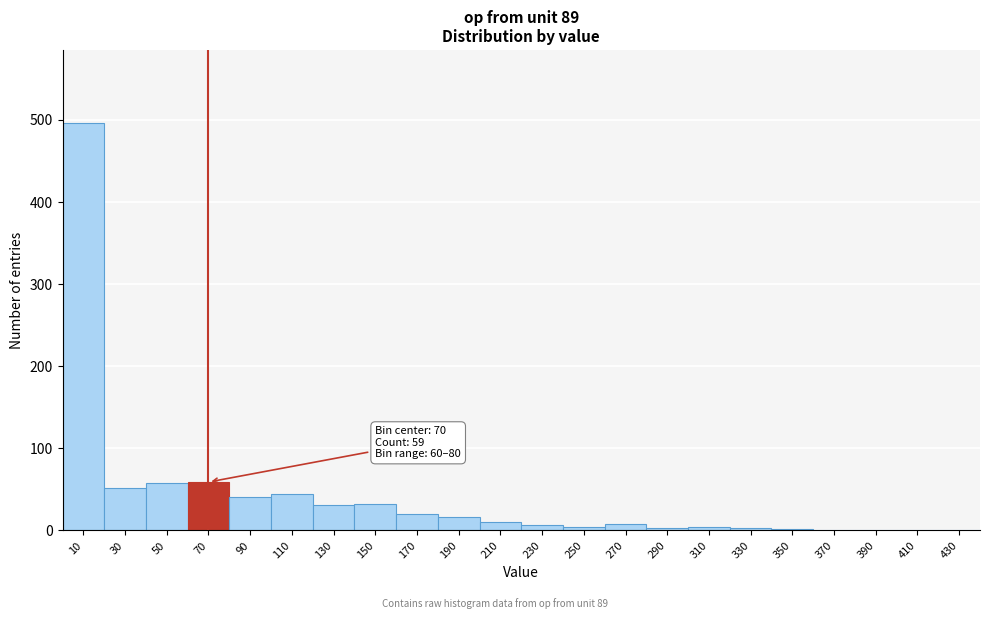

Which range on the x-axis has the tallest bar?

0 to 20